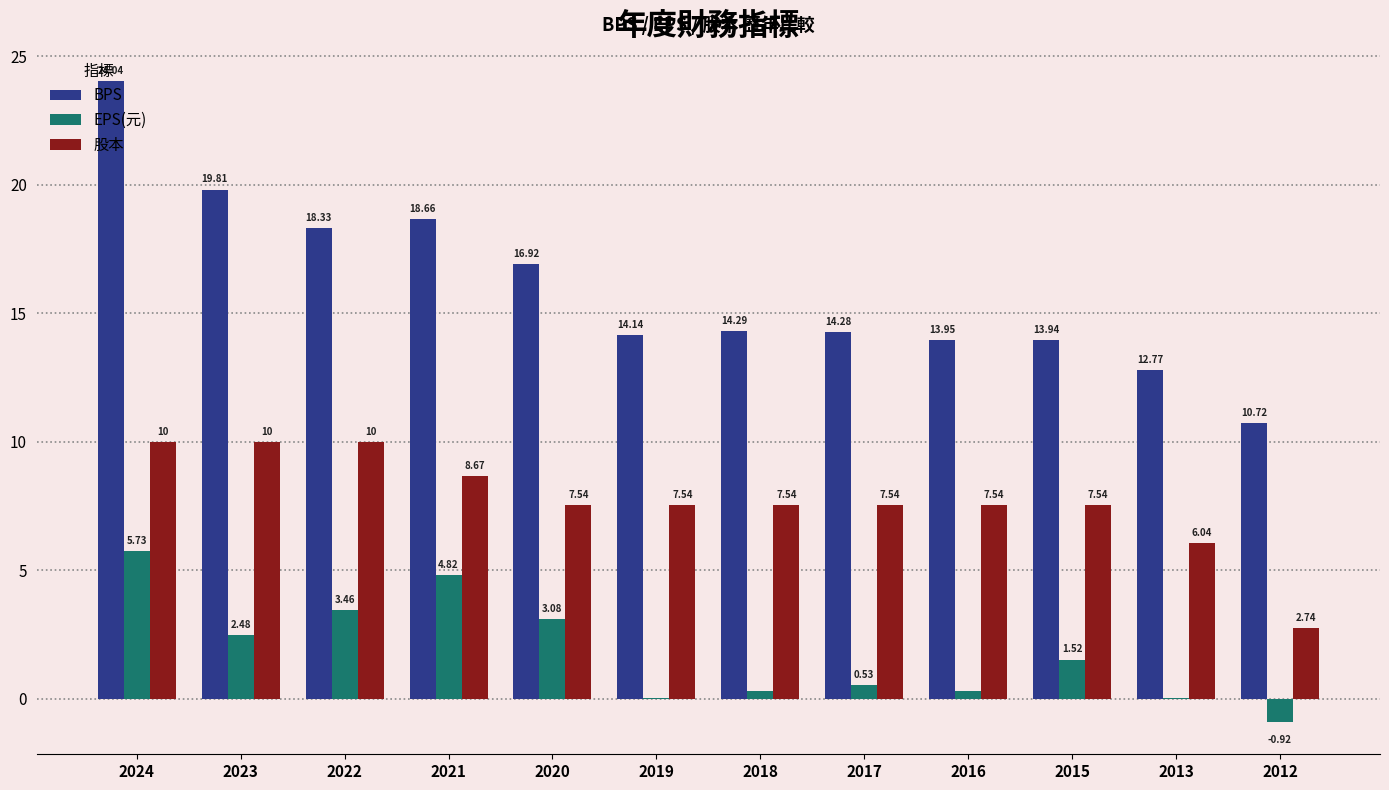

What is the sum of all EPS(元) values?

21.4